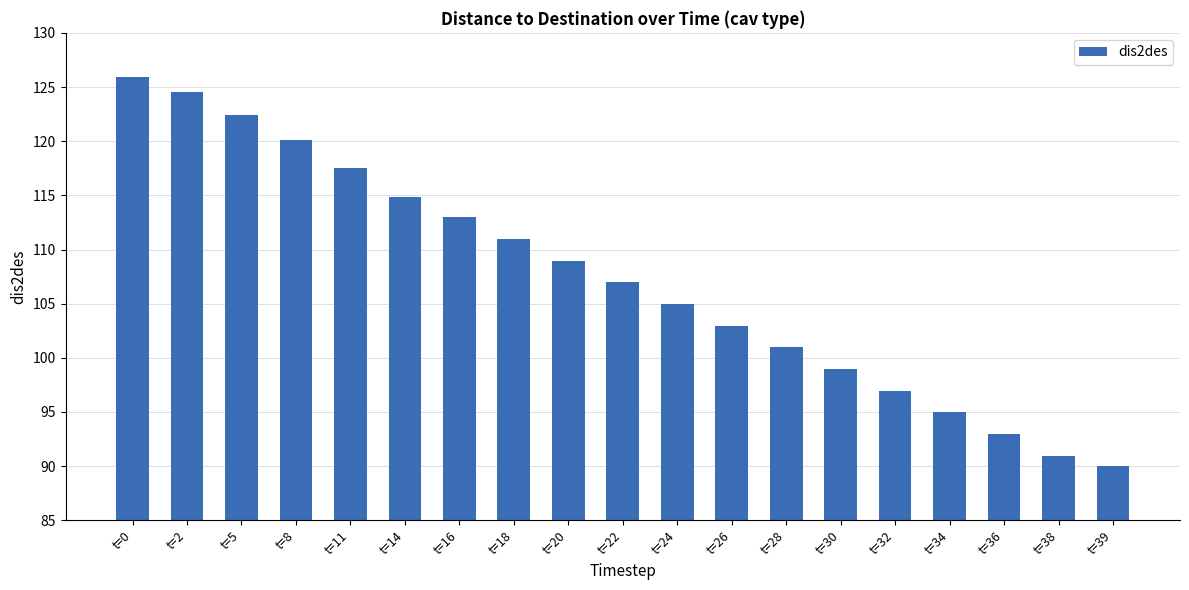

The value at t=28 is 173.9. True or false?

False